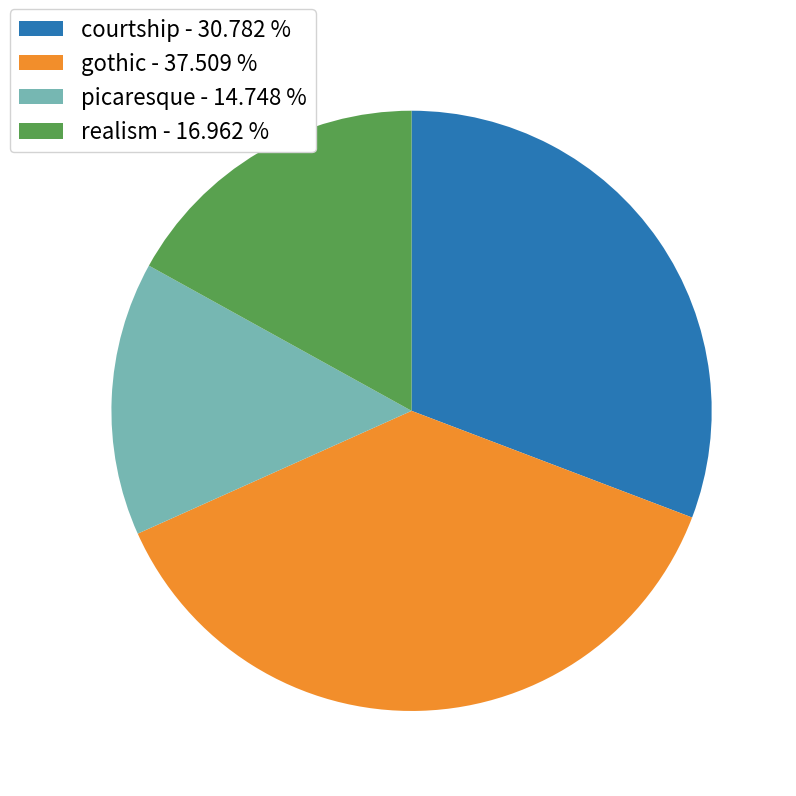

Does courtship - 30.782 % represent more than half of the total?

No